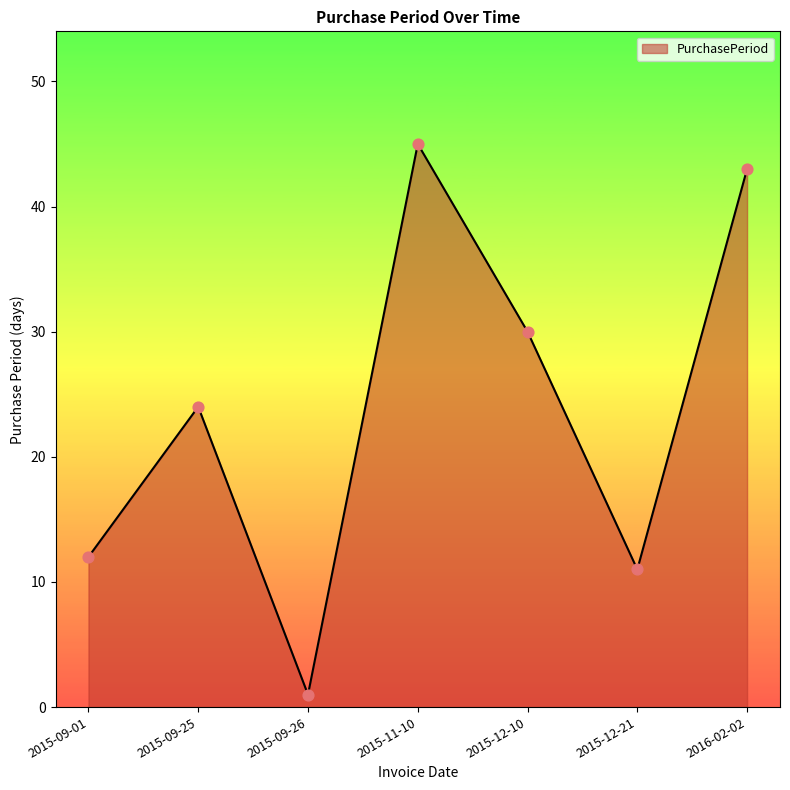

Between 2015-09-01 and 2015-11-10, which is larger?

2015-11-10